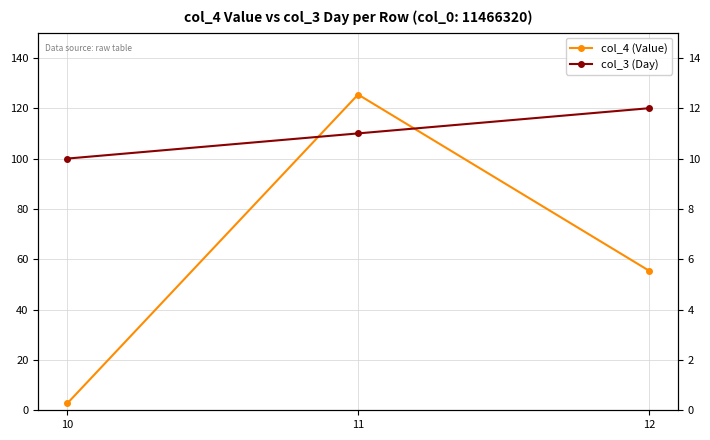

True or false: col_3 (Day) has a value of 19.4 at 12.

False